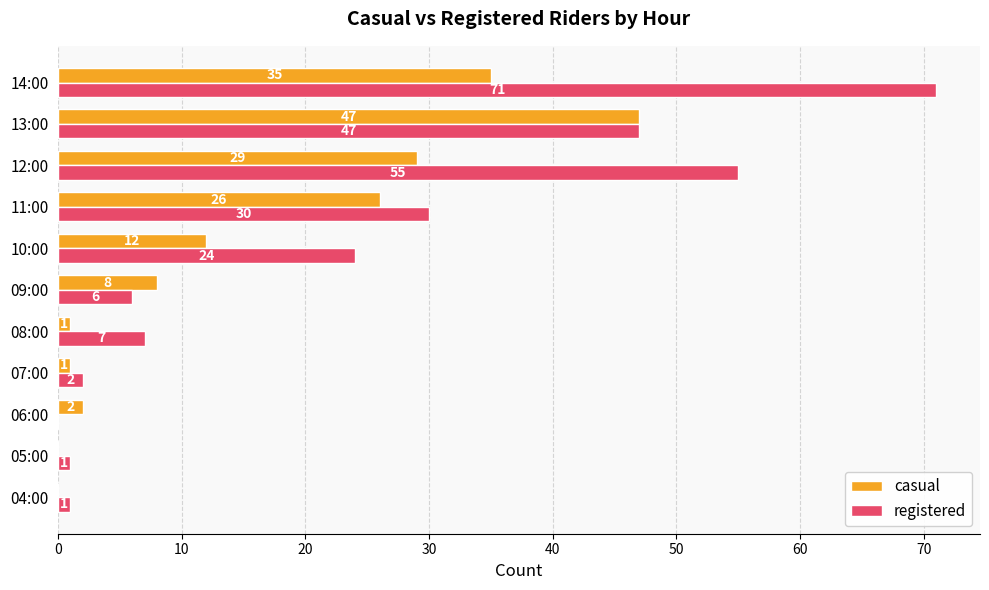

What are all the series names shown in the legend?

casual, registered